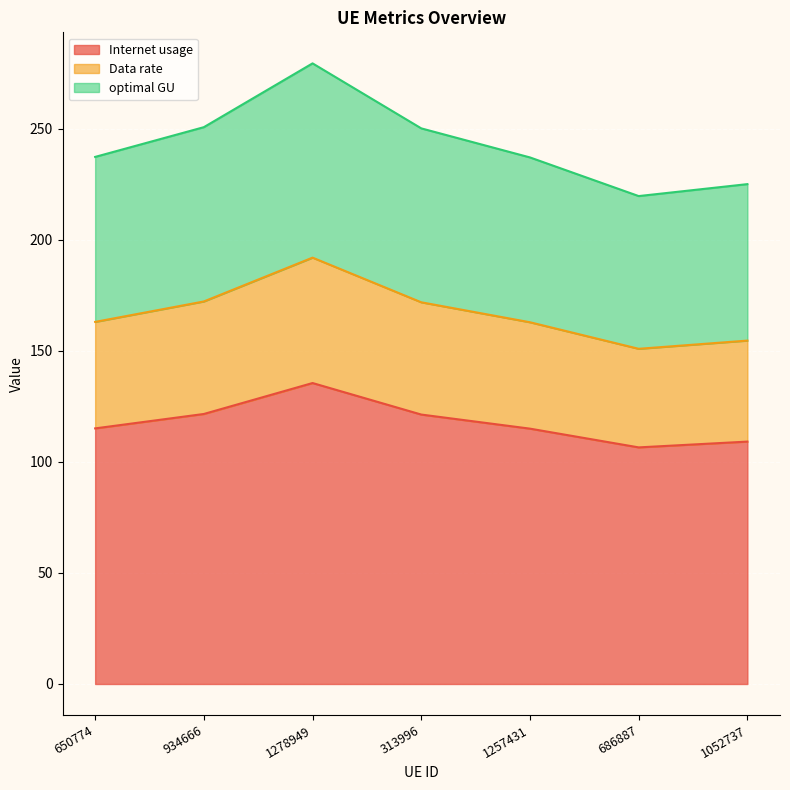

True or false: Data rate and Internet usage intersect in this chart.

False